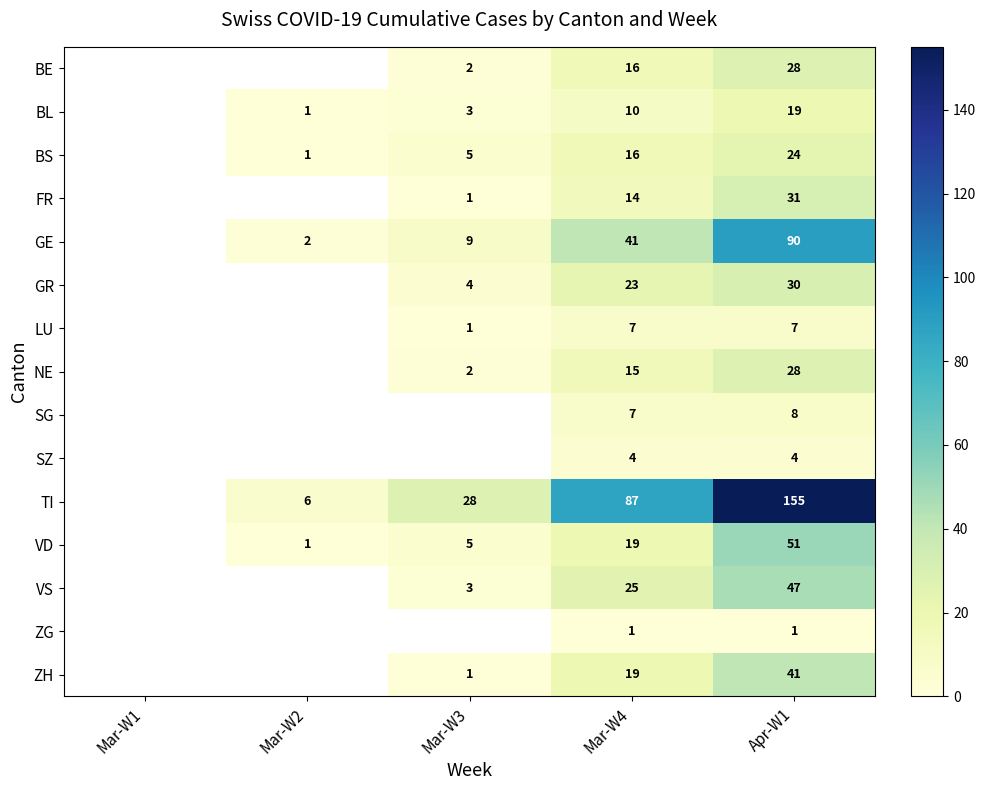

Is the value of LU at Apr-W1 greater than the value of BL at Mar-W4?

No